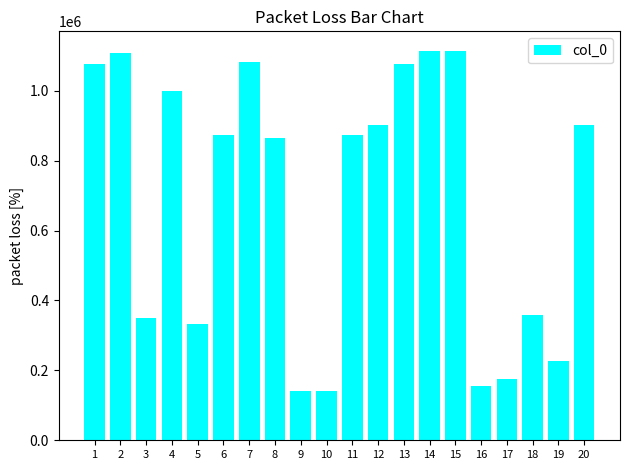

How many data points does each series have?

20